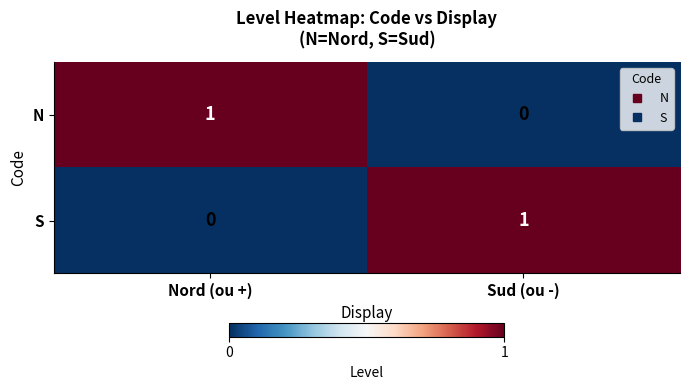

Rank the series at Sud (ou -) from lowest to highest value.

N, S